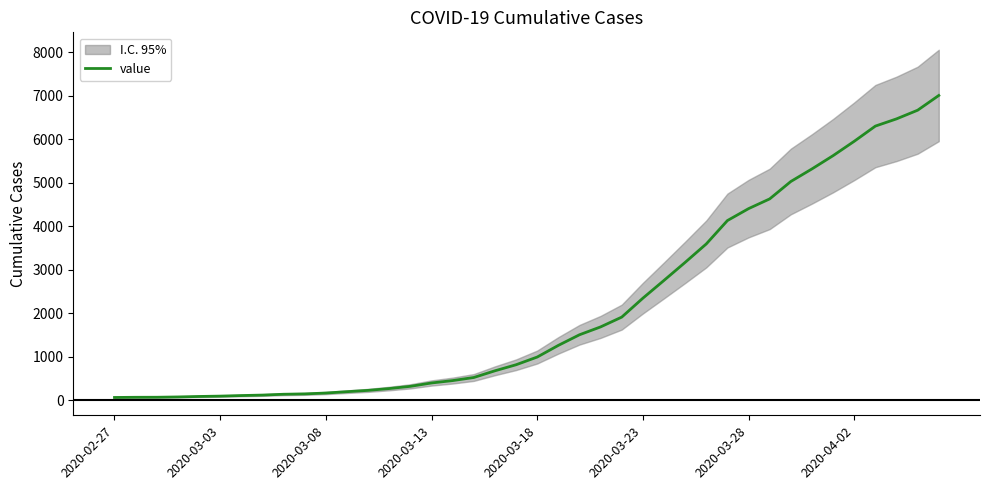

Approximately how many times larger is the value at 28 compared to 36?

0.6